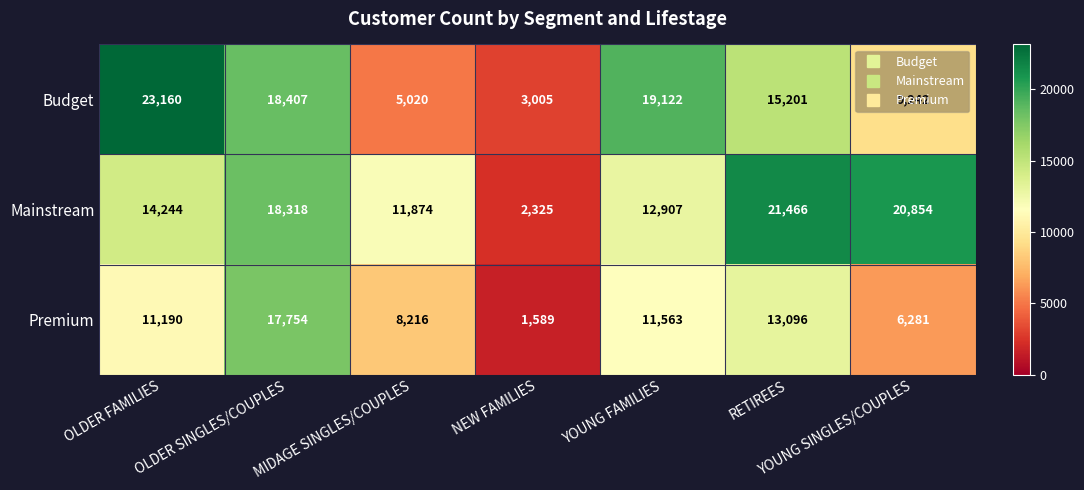

Count the number of data series in this chart.

3